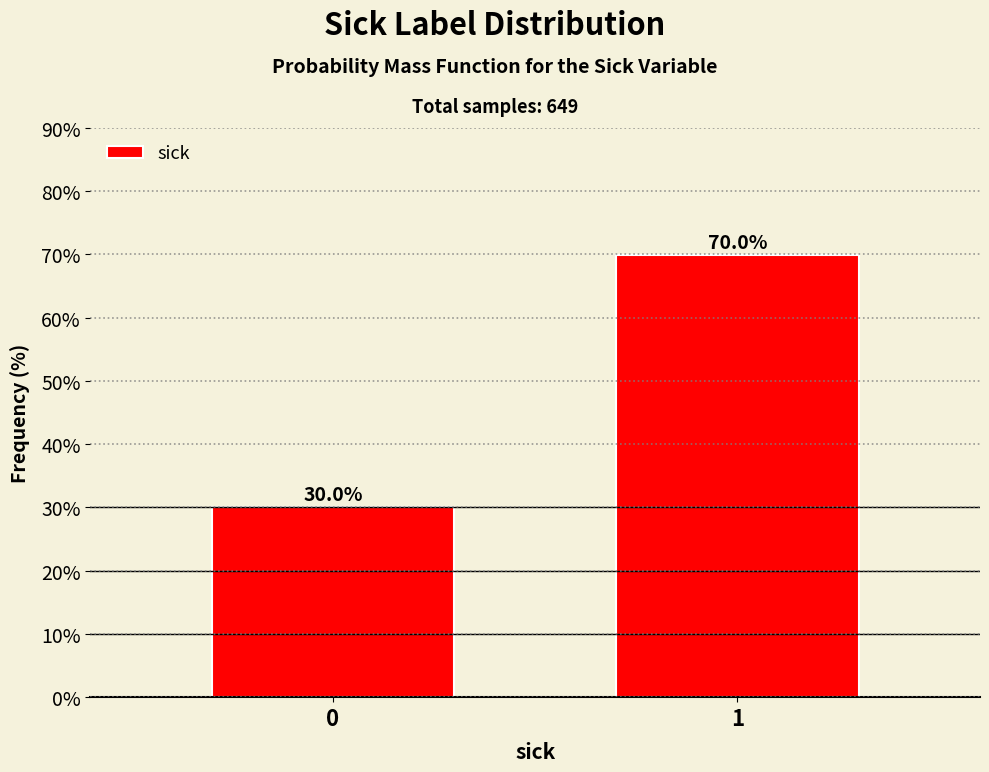

Reading left to right, transcribe all the data shown in this chart.

0=30.0	1=70.0